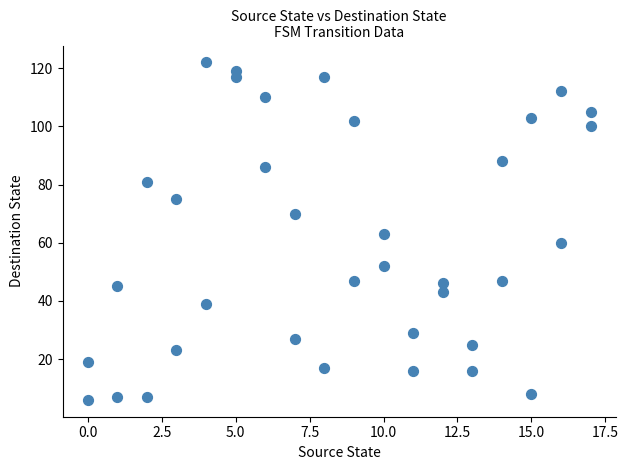

What is the range of Y values (max minus min)?

116